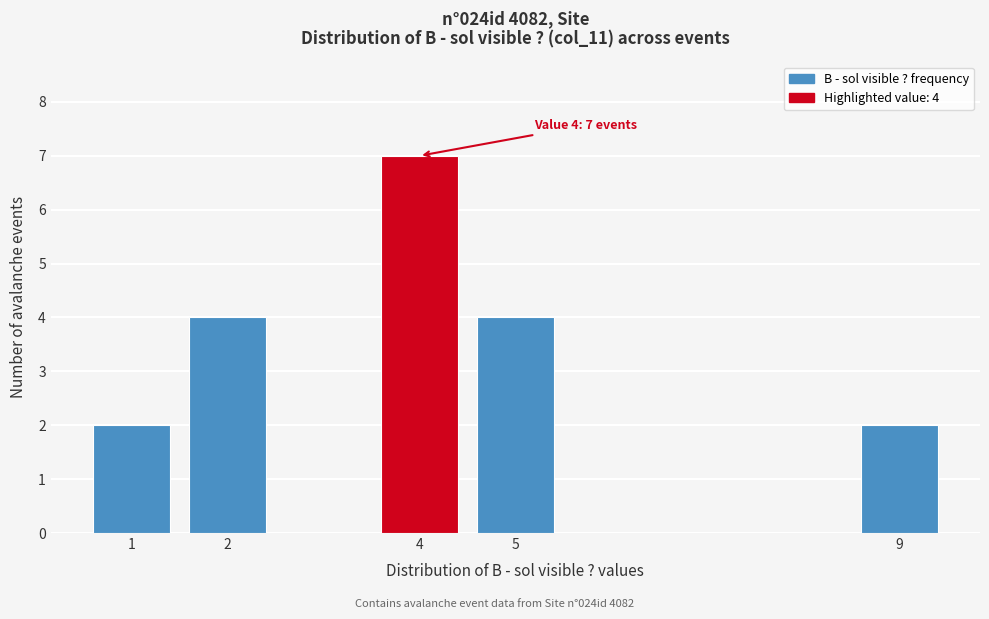

Reading left to right, what are all the values shown in this chart?

2	4	7	4	2